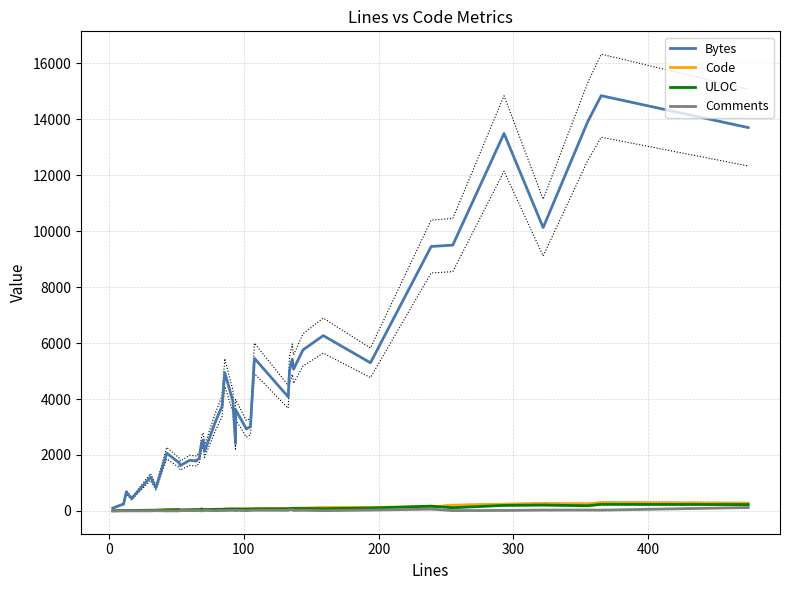

Which series has the largest range (max minus min)?

Bytes